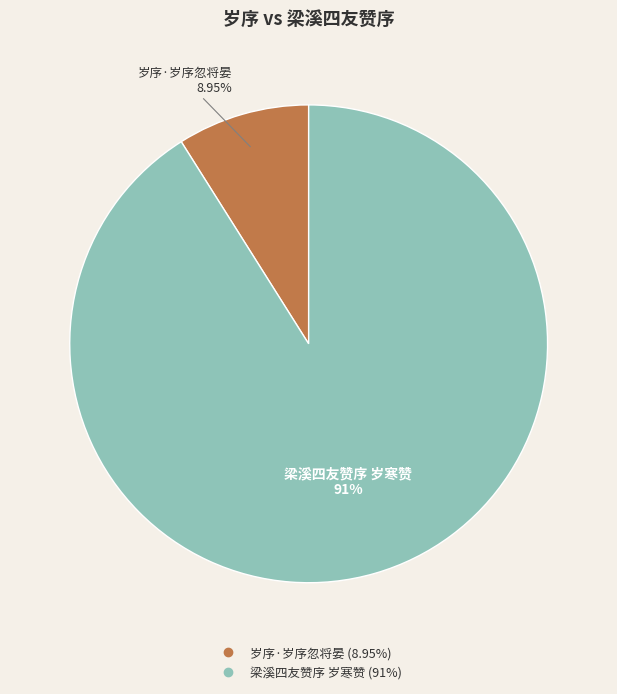

Between 梁溪四友赞序 岁寒赞 and 岁序·岁序忽将晏, which is larger?

梁溪四友赞序 岁寒赞